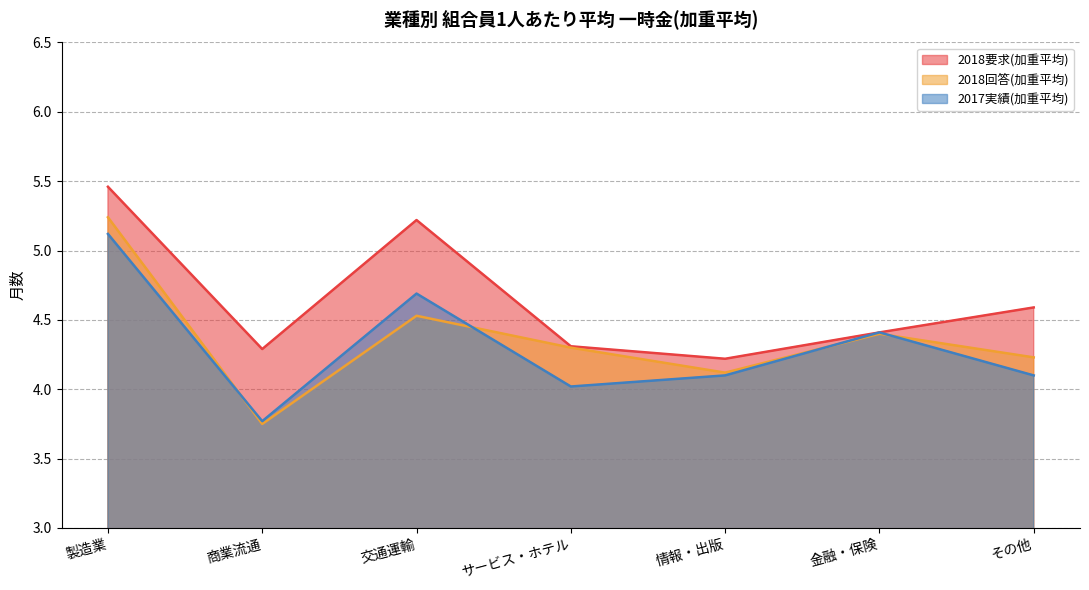

What is the label of the 1st point from the left?

製造業